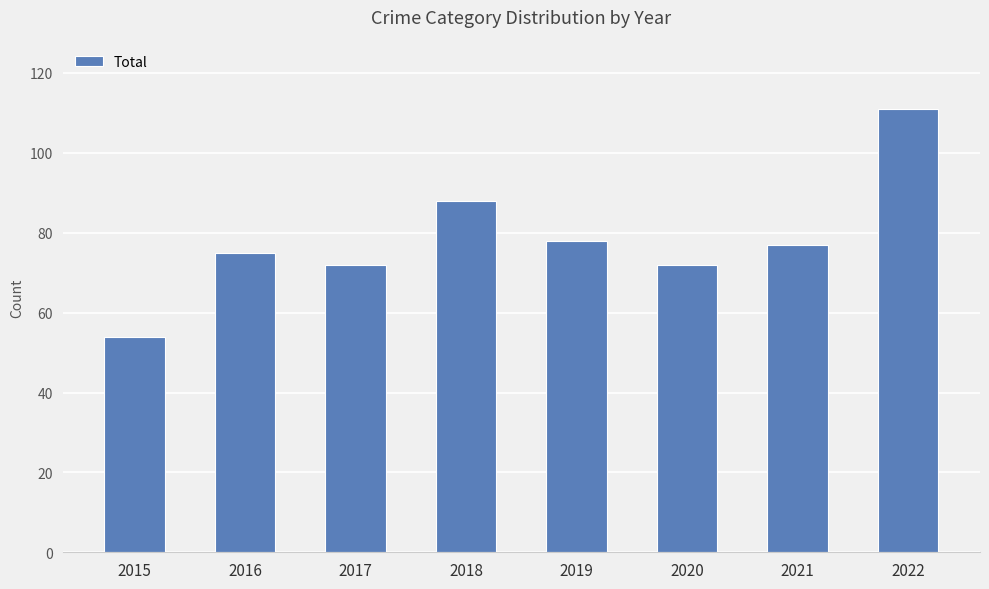

Are the bars horizontal?

No